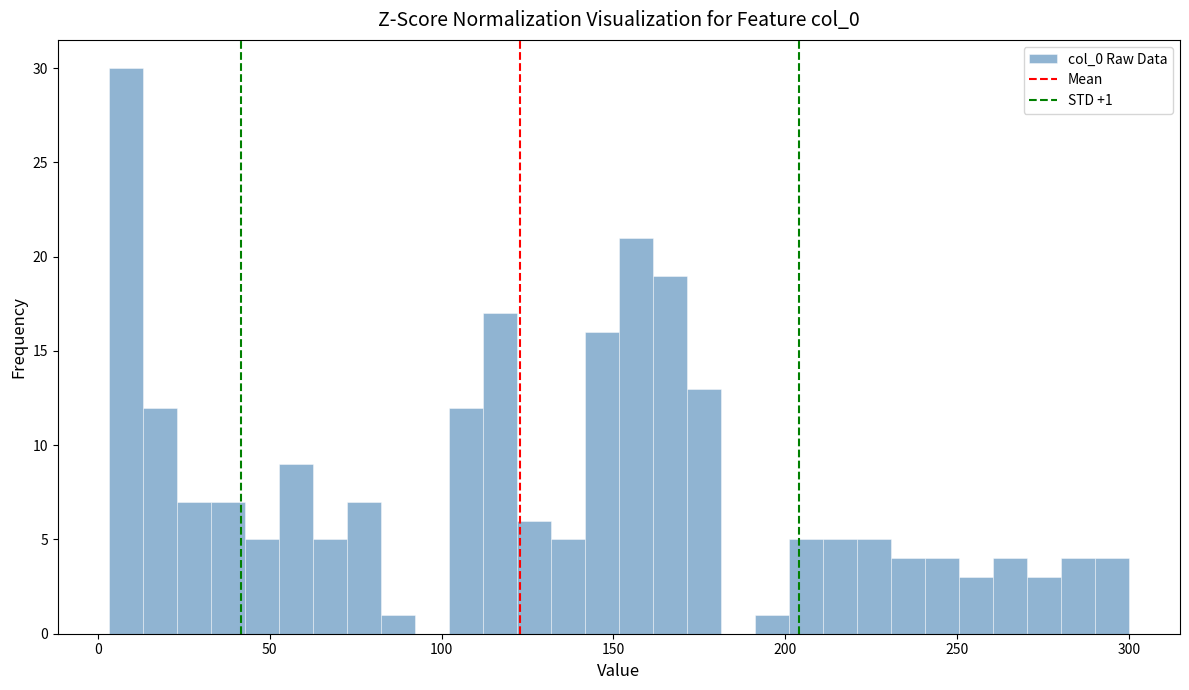

Around what value on the x-axis is the tallest bar? Give the approximate position of its centre, as read against the axis.

10